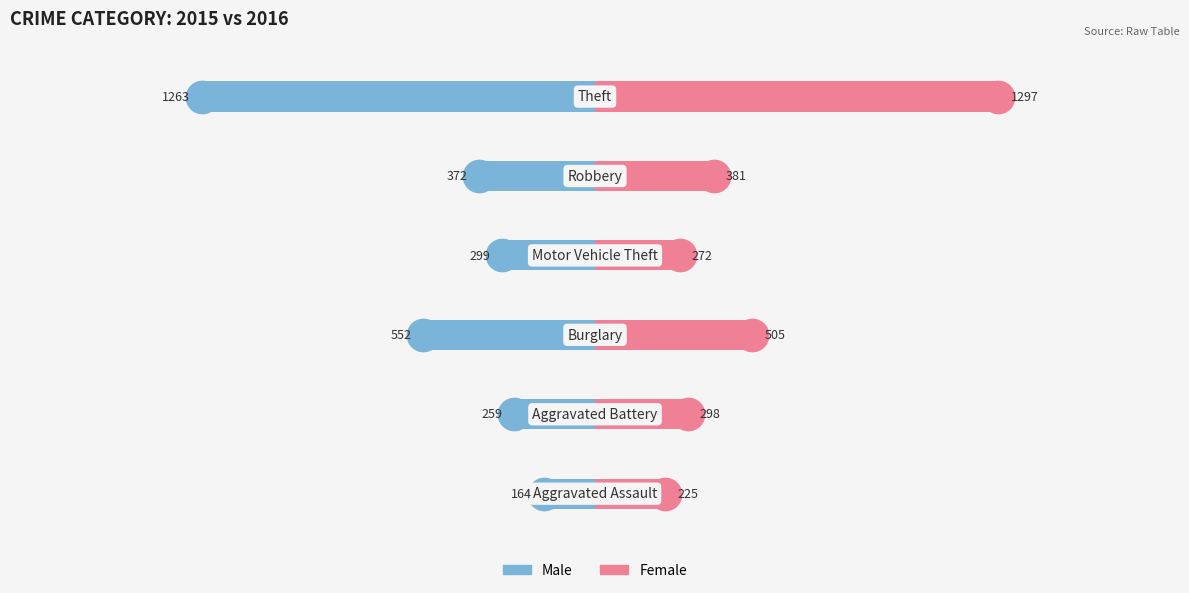

Is it true that Male equals -0.2 at 0?

False